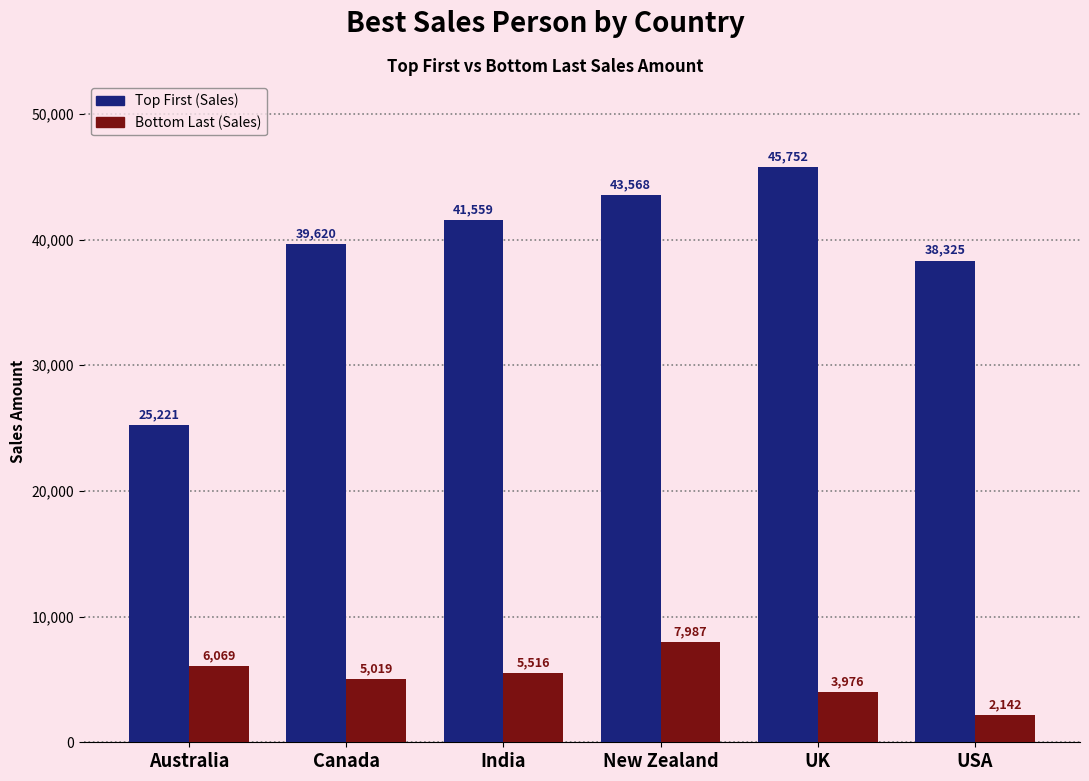

List the labels in order of Bottom Last (Sales) value, largest first.

New Zealand, Australia, India, Canada, UK, USA